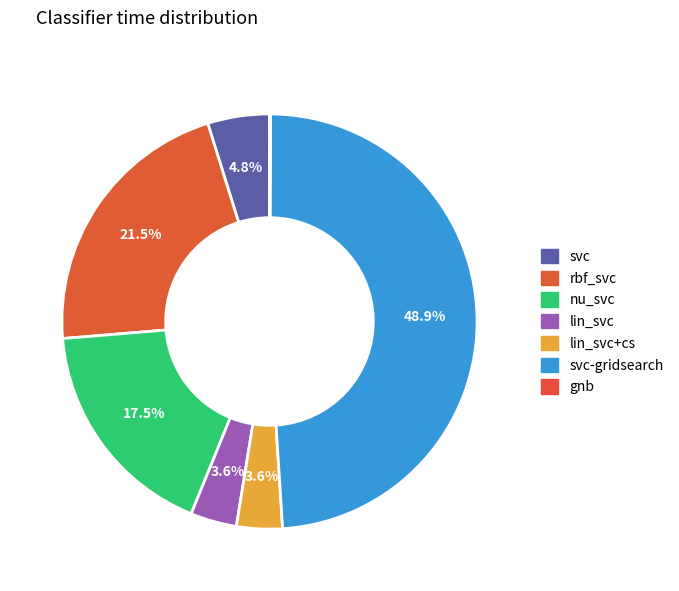

Rank the categories by value from highest to lowest.

svc-gridsearch, rbf_svc, nu_svc, svc, lin_svc, lin_svc+cs, gnb